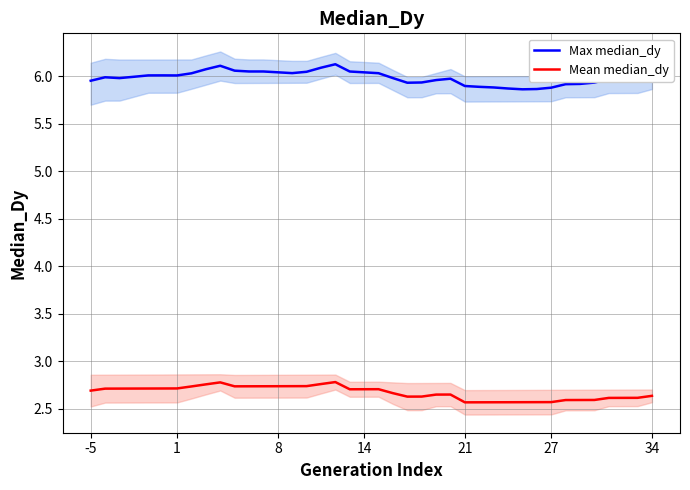

What is the lowest value of the Mean median_dy series?

2.6